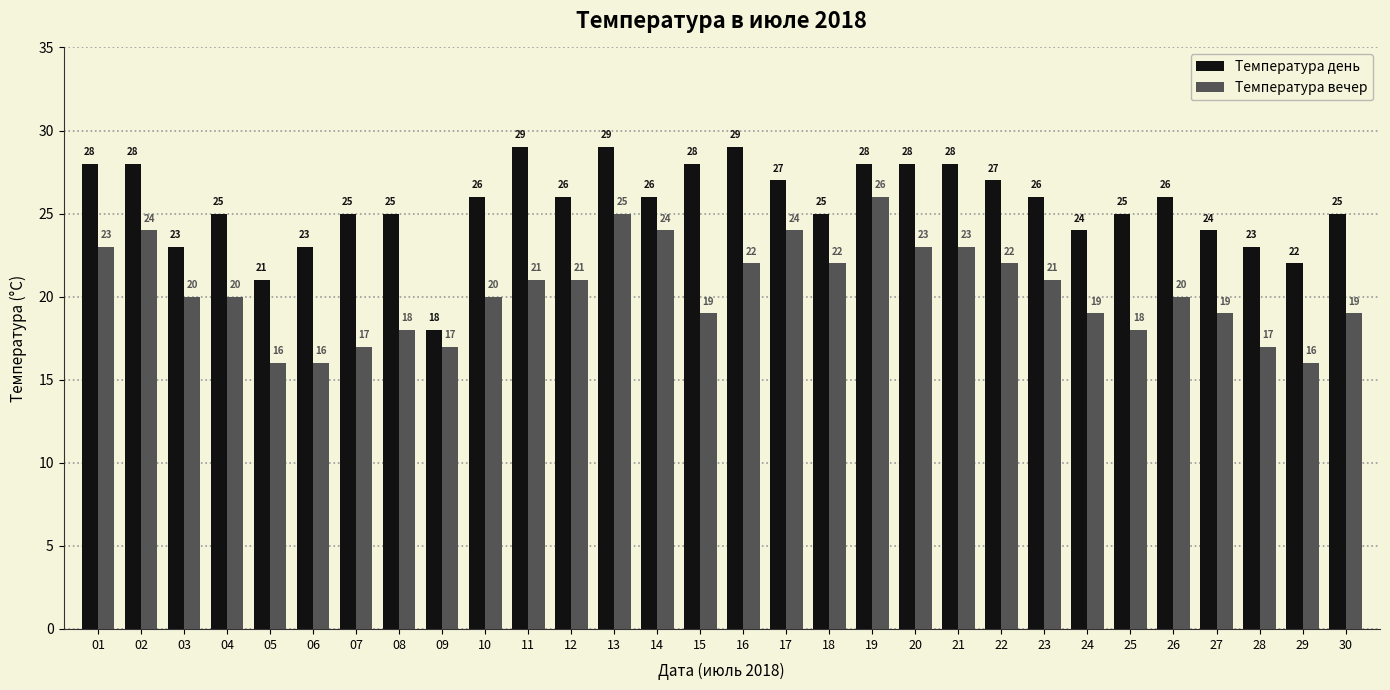

What value does the Температура вечер series have at 19, to the nearest 10?

30